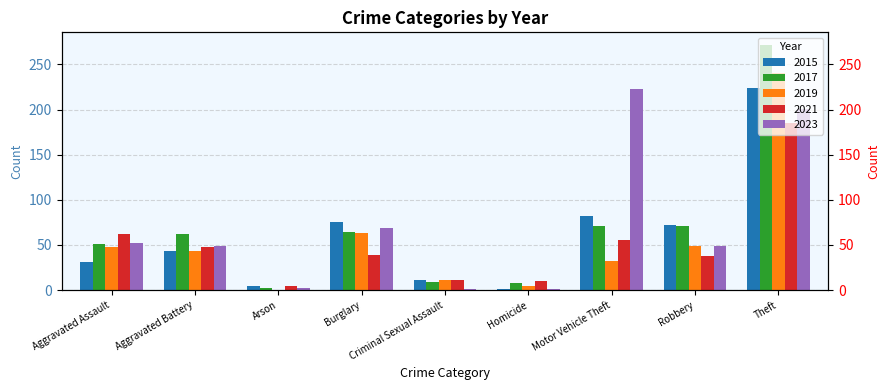

At how many categories does at least one series exceed 160?

2